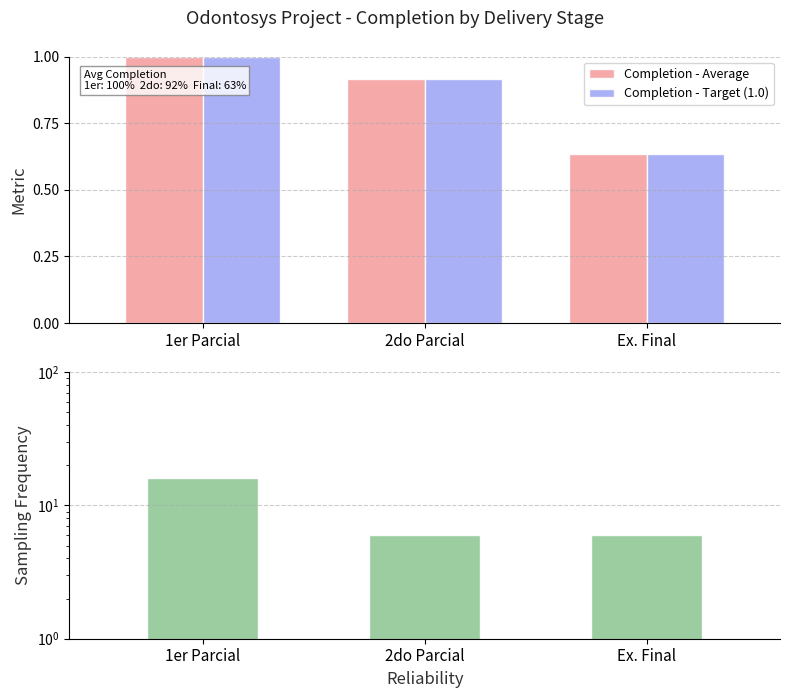

What is the difference between the maximum and minimum values in the Completion - Average series?

0.4